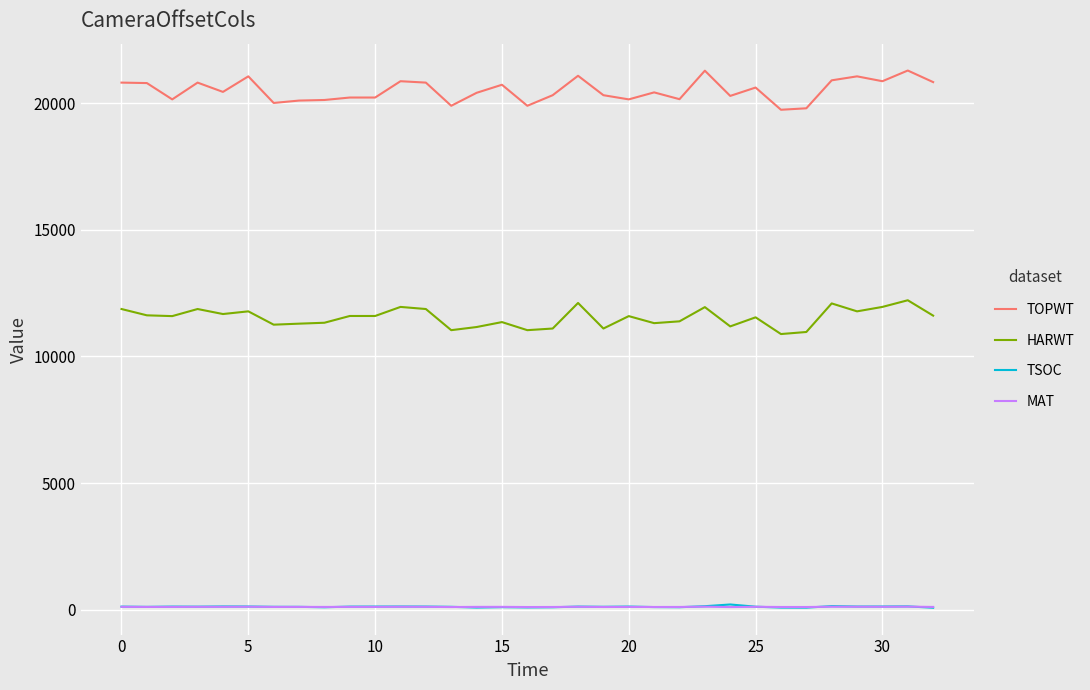

True or false: TOPWT and TSOC intersect in this chart.

False